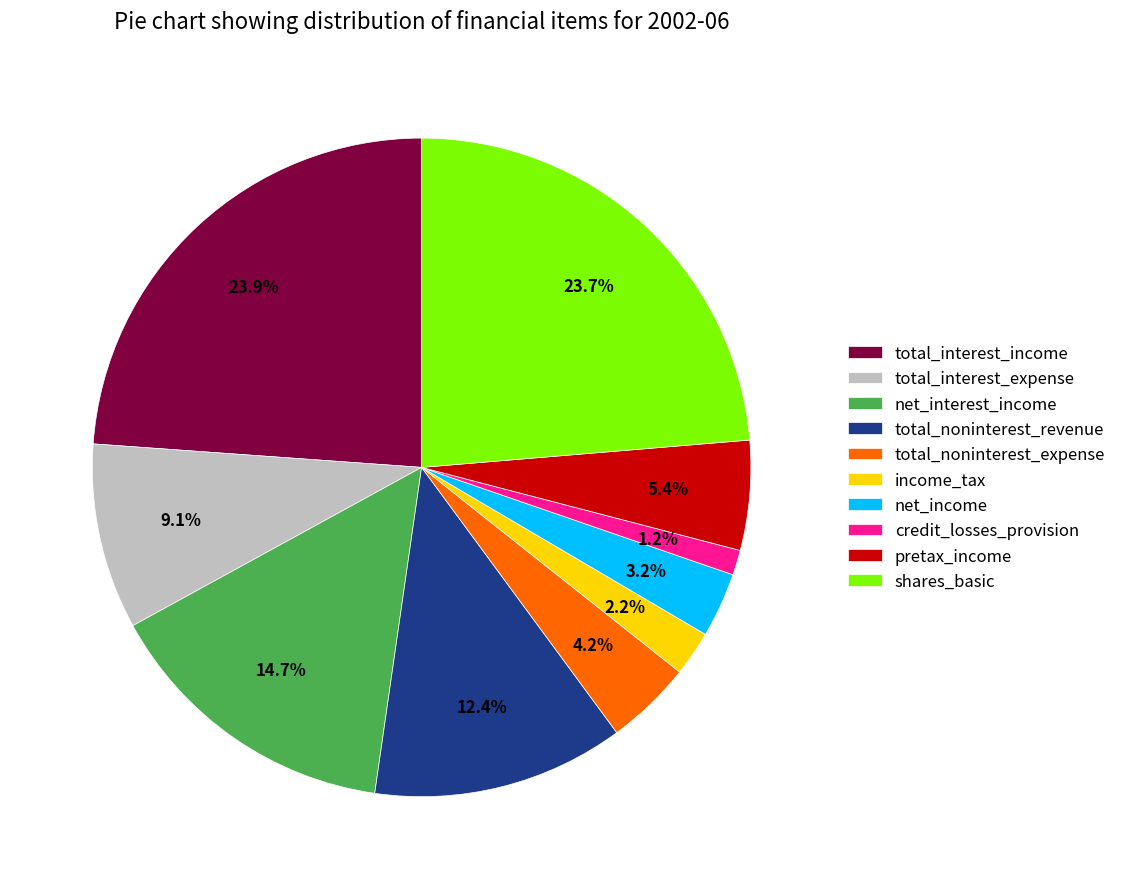

To the nearest percent, what is the difference between the largest and smallest slice percentages?

23%